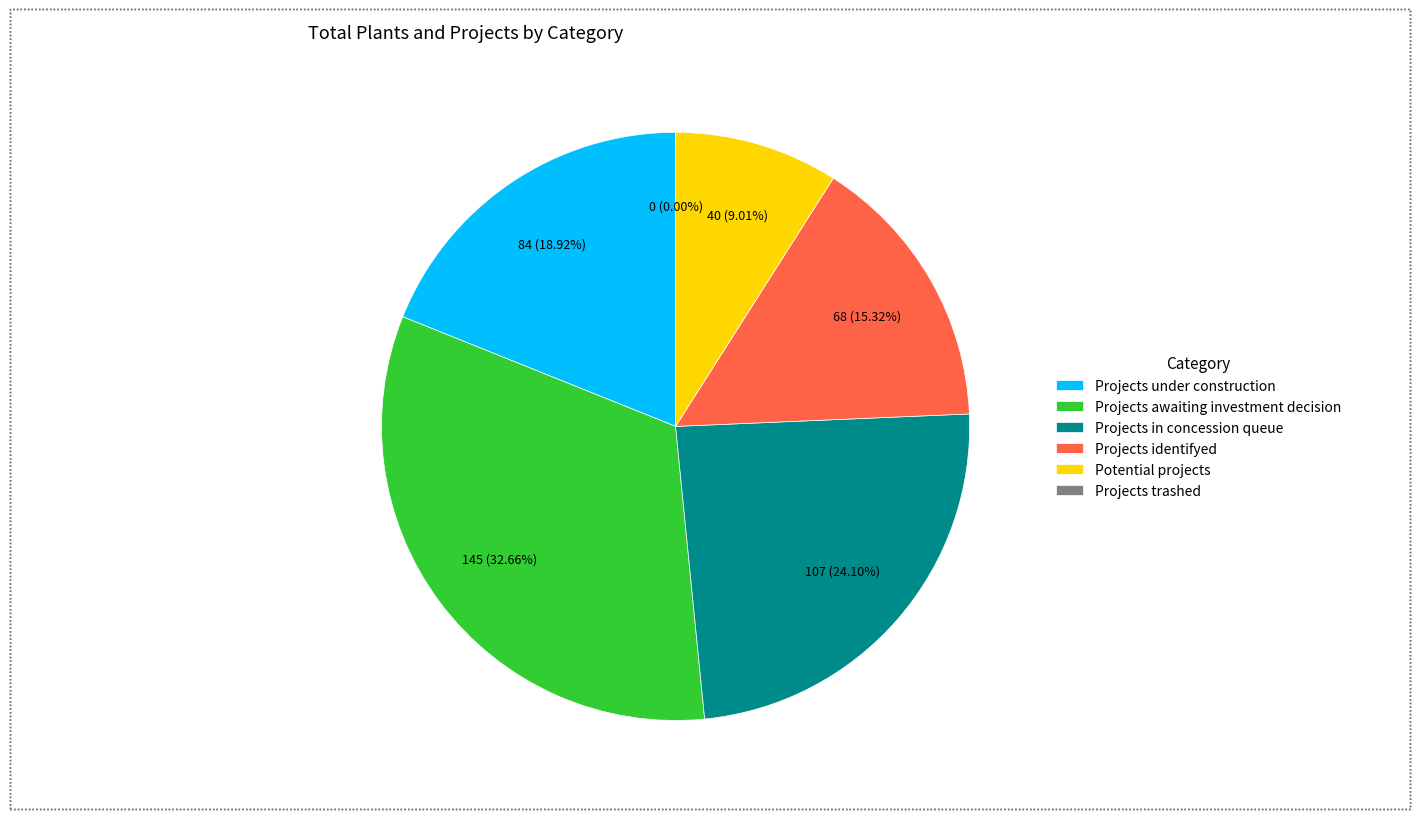

Is the sum of Projects identifyed and Potential projects greater than half?

No